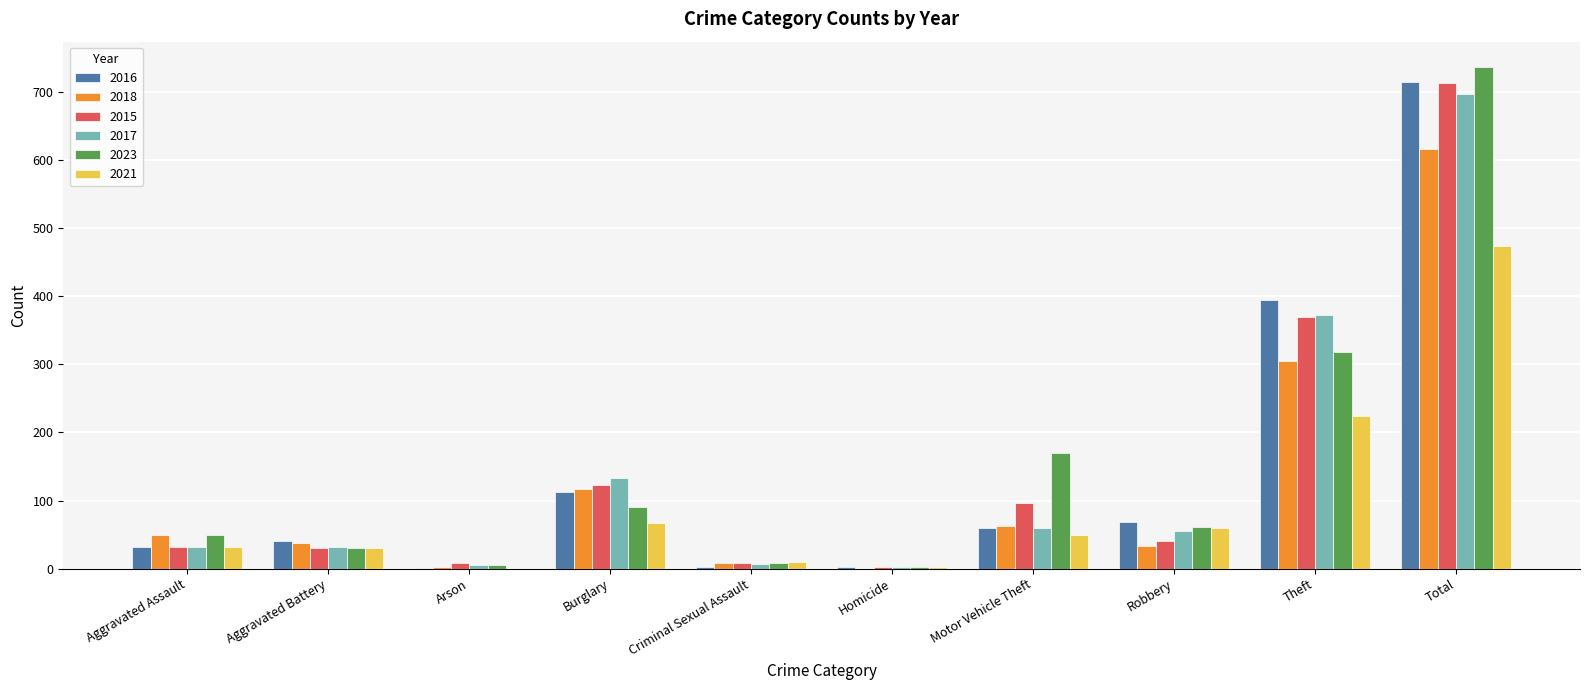

How many series are shown in this chart?

6